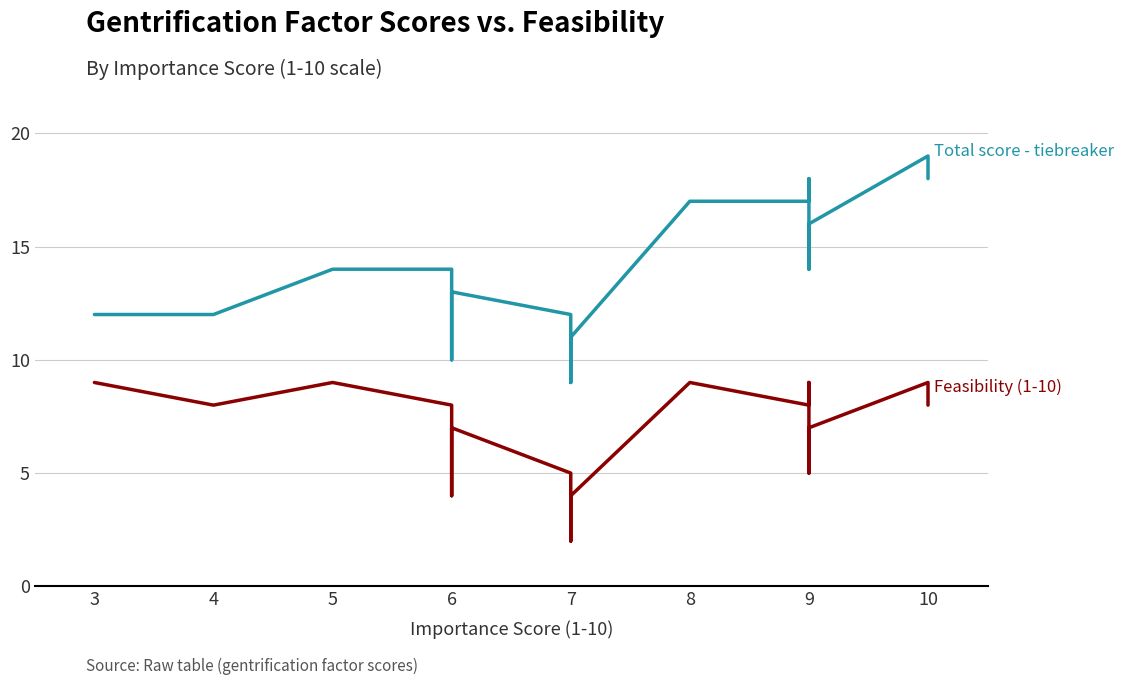

What is the difference between the second highest and second lowest values in the Total score - tiebreaker series?

8.0